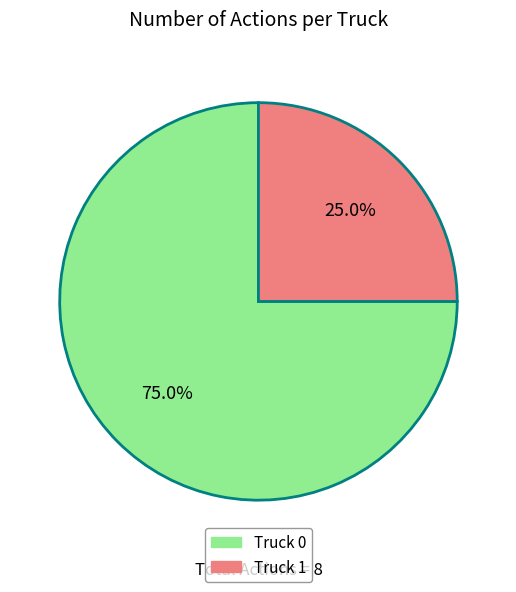

To the nearest percent, what is the average slice percentage?

50%